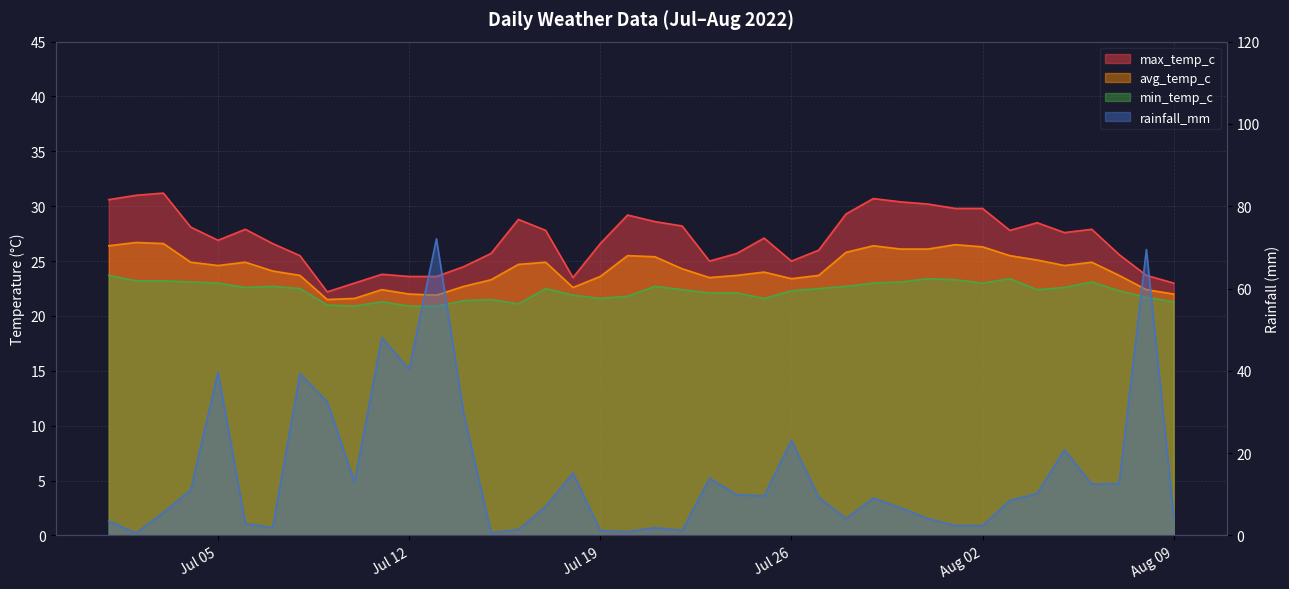

What is the difference between the avg_temp_c values at 2022-08-02 and 2022-07-21?

0.9